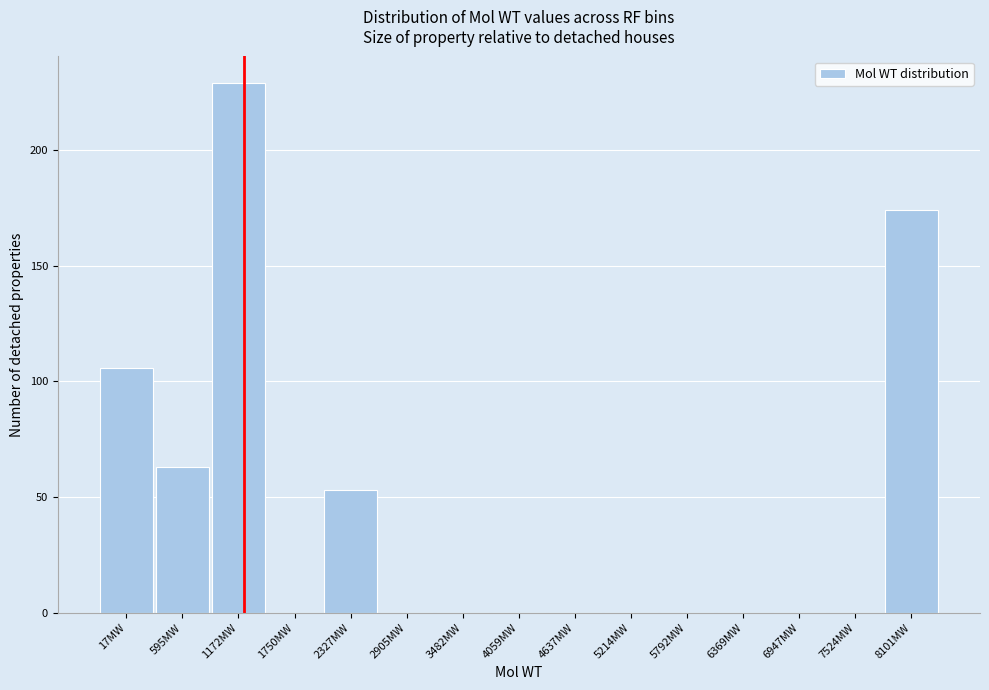

Reading right to left, list all the values displayed in this chart.

8101MW=174	7524MW=0	6947MW=0	6369MW=0	5792MW=0	5214MW=0	4637MW=0	4059MW=0	3482MW=0	2905MW=0	2327MW=53	1750MW=0	1172MW=229	595MW=63	17MW=106